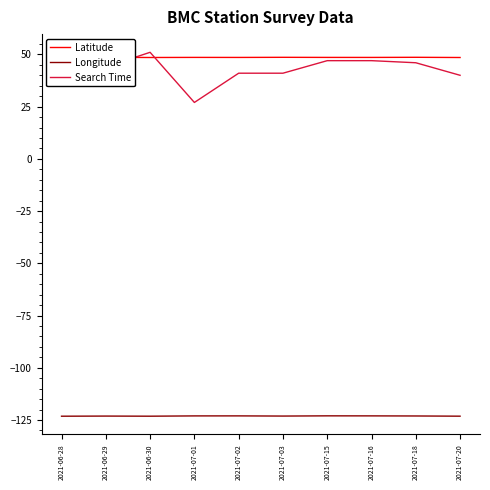

What is the difference between the highest and lowest values at 2021-07-18?

171.7